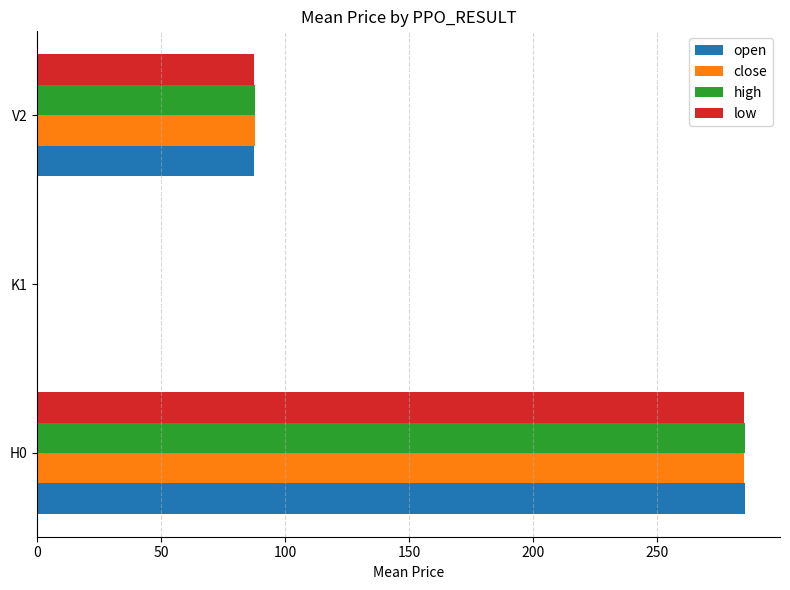

The value of open at H0 is 285.2. True or false?

True